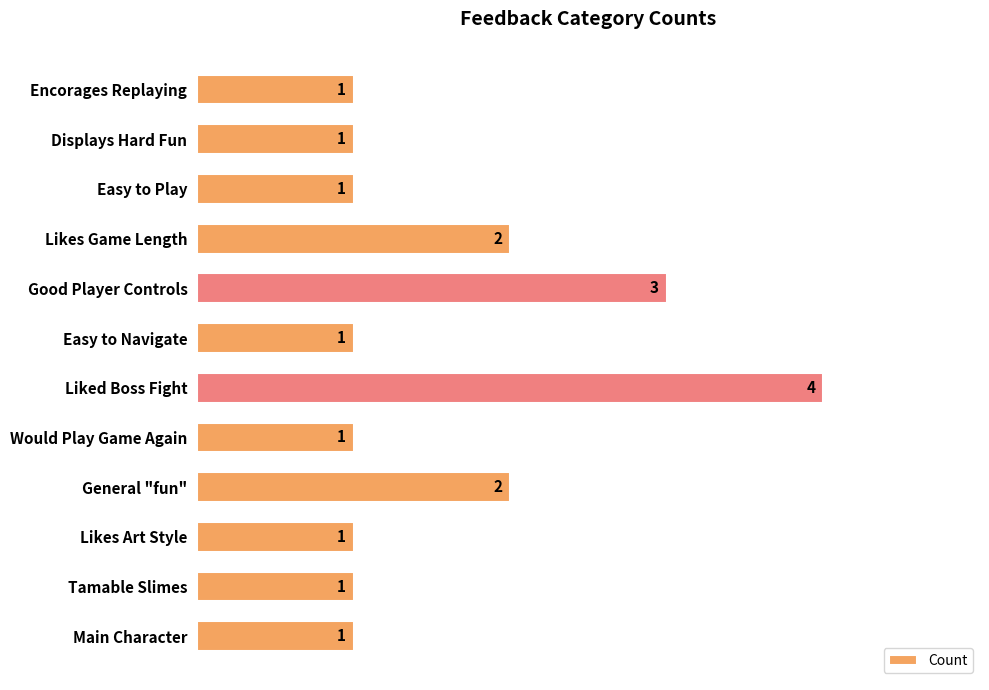

What is the greatest value displayed?

4